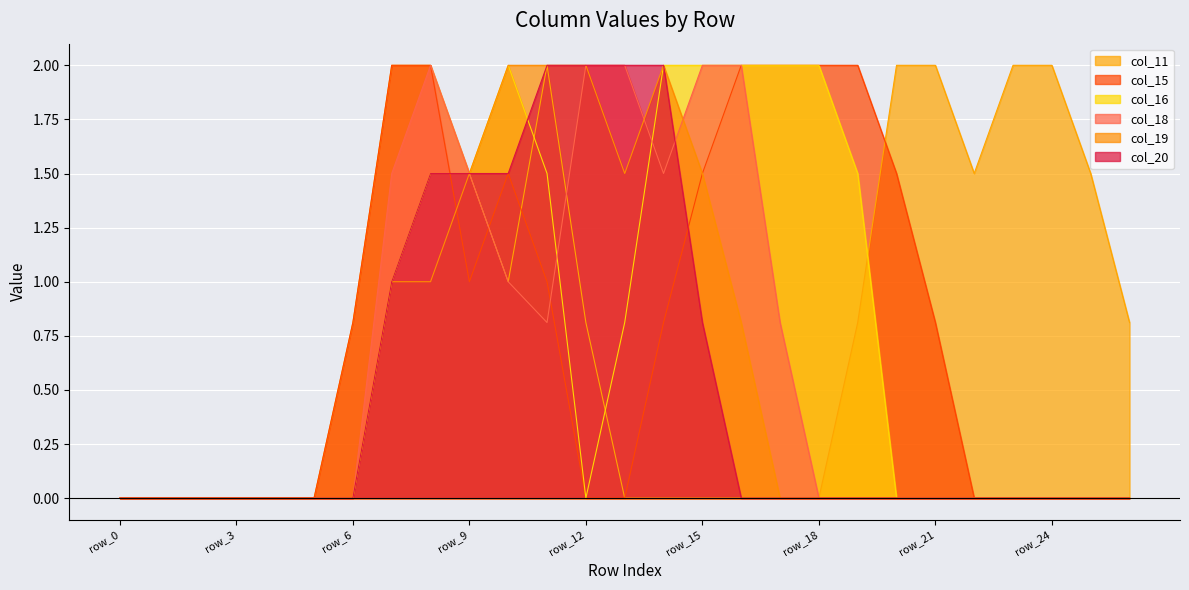

True or false: col_15 has a value of 0.0 at row_5.

True